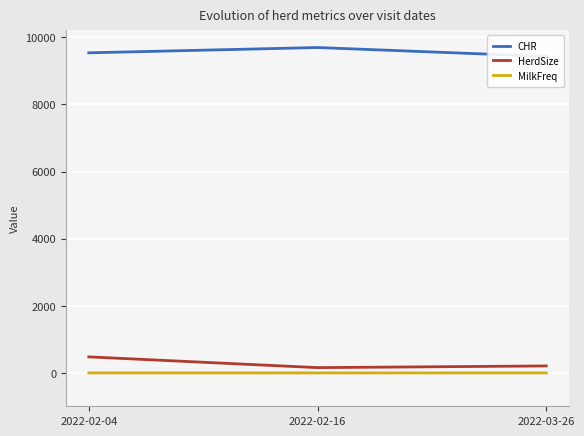

What is the average value of the HerdSize series?

283